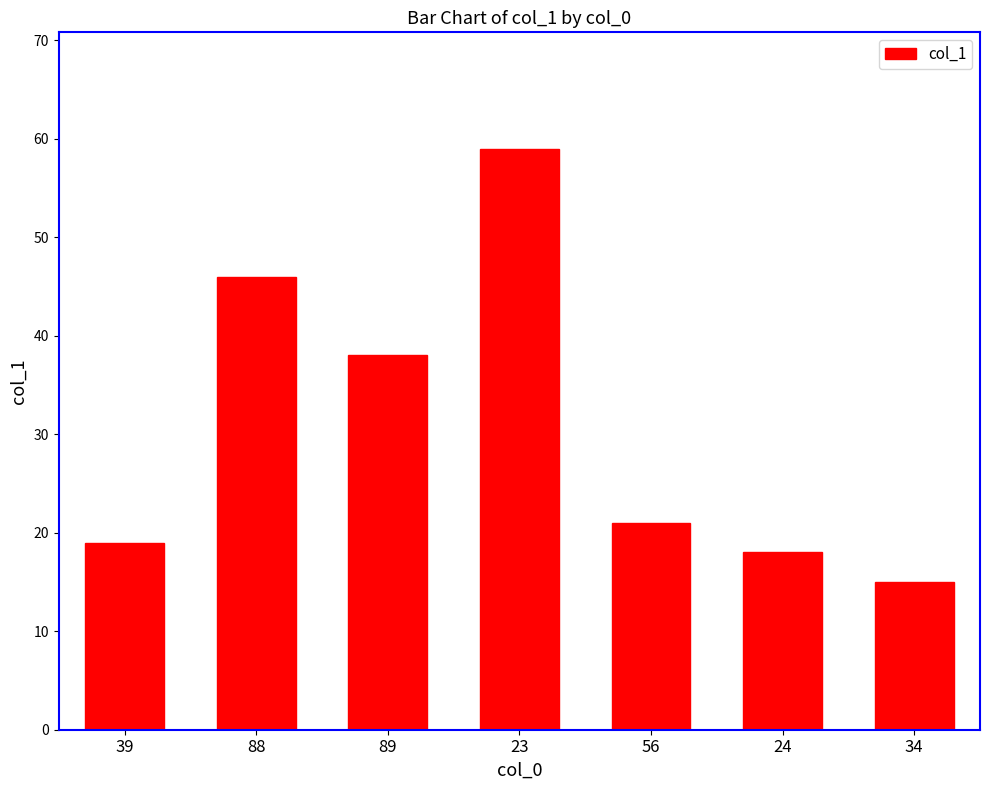

Read the value at 89, to the nearest 5.

40